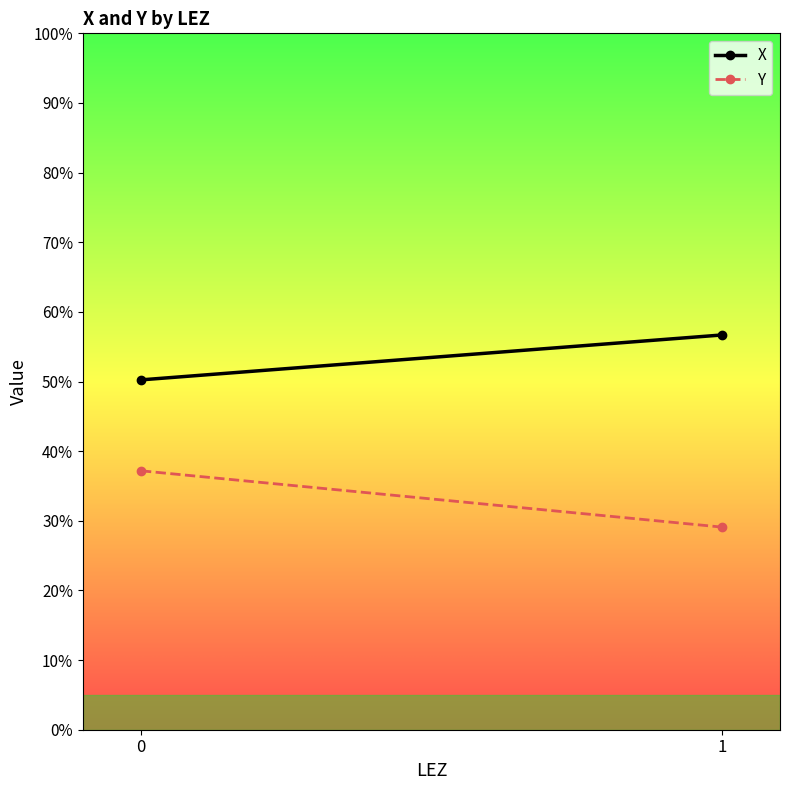

At which label is Y closest to 33?

1